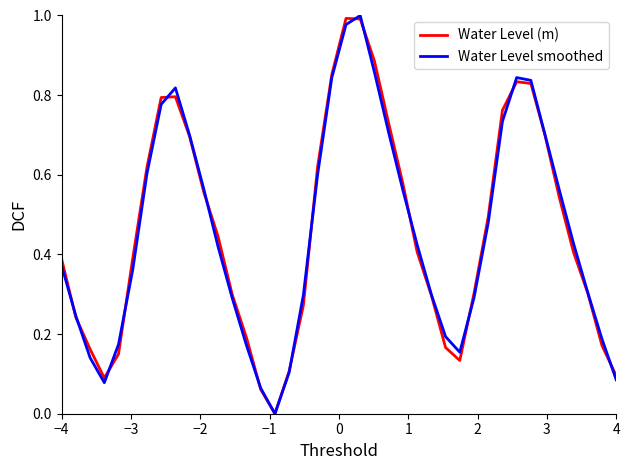

Does the chart display data point markers on the line(s)?

No